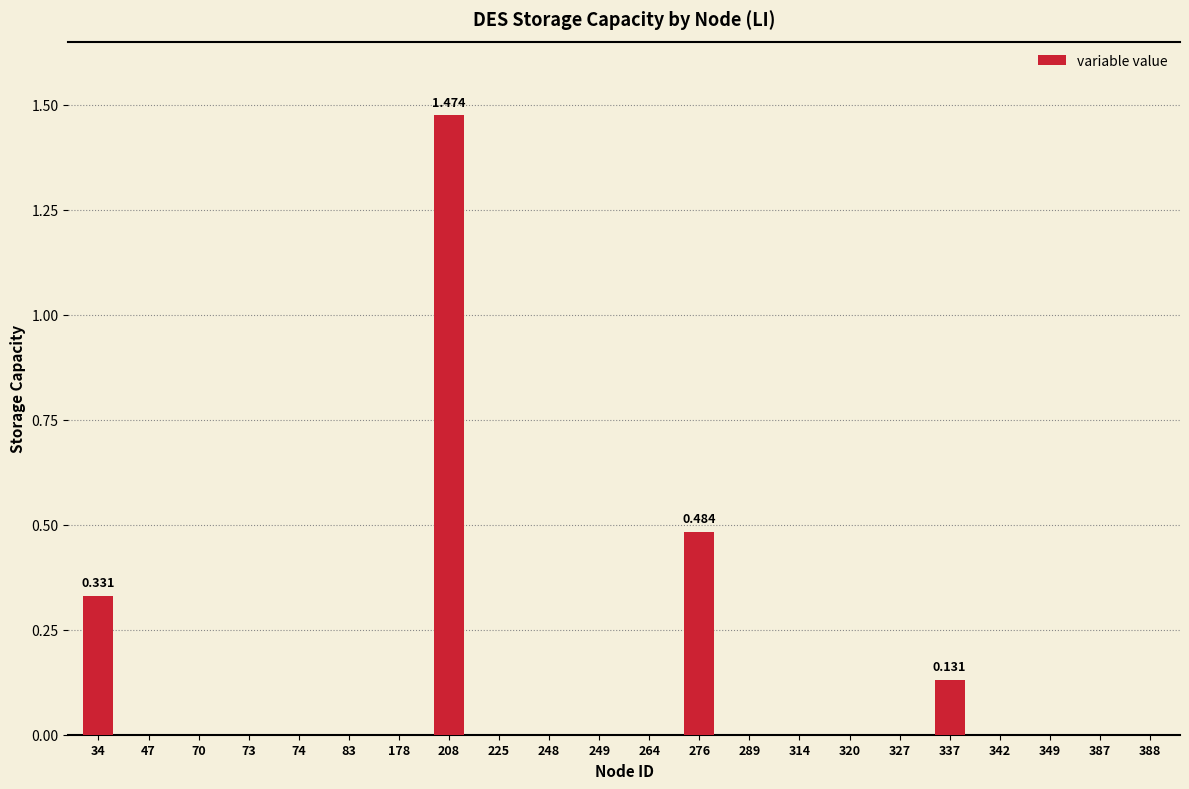

The chart shows a value of 0.0 at 349. True or false?

True